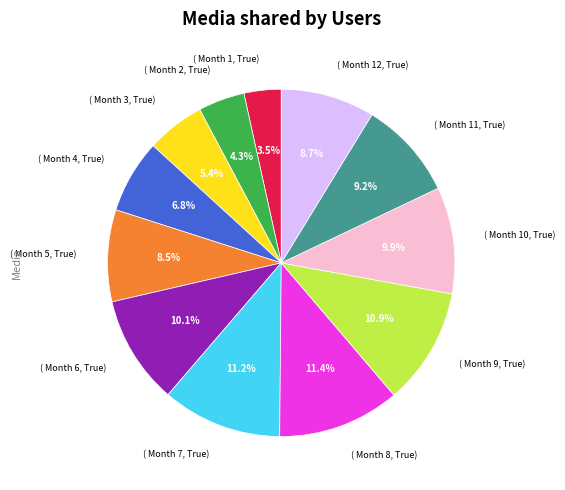

Is there a majority slice in this chart?

No